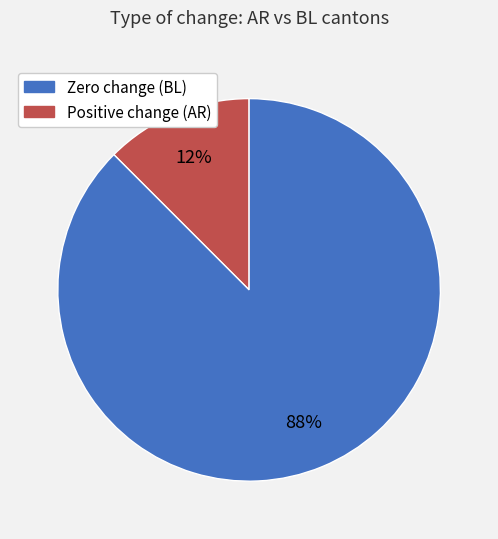

Is there any slice that represents more than half of the pie?

Yes